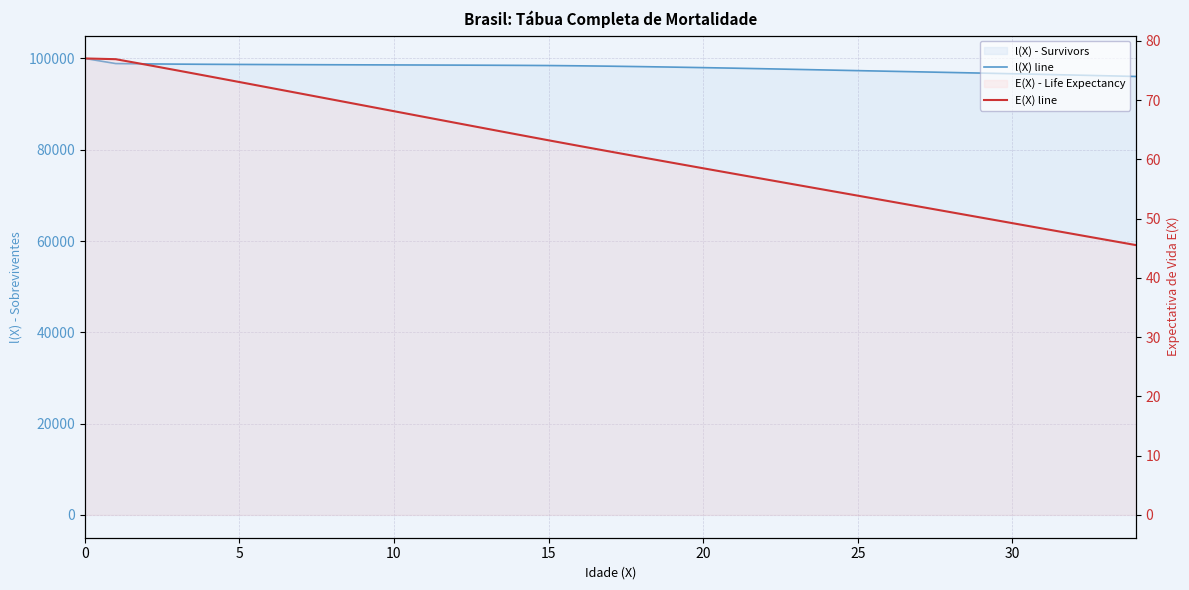

Which category has the lowest value in the l(X) line series?

34